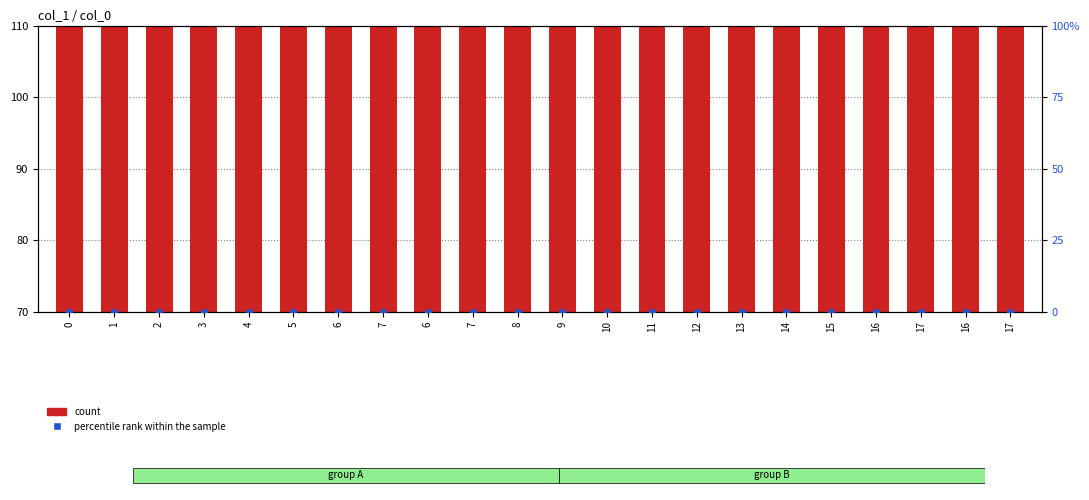

Which series has the largest total across all categories?

count